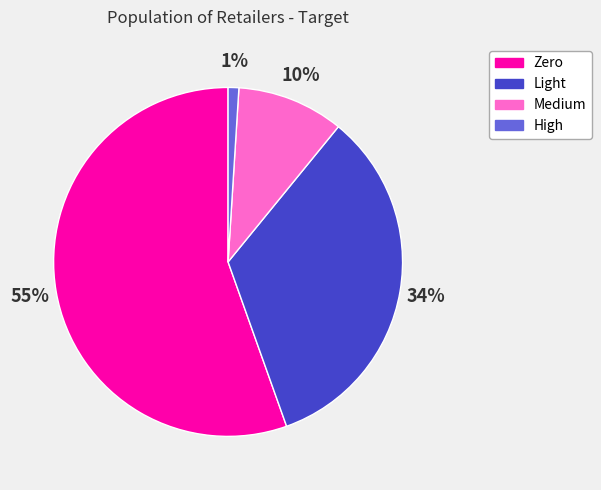

Does any single category account for the majority?

Yes